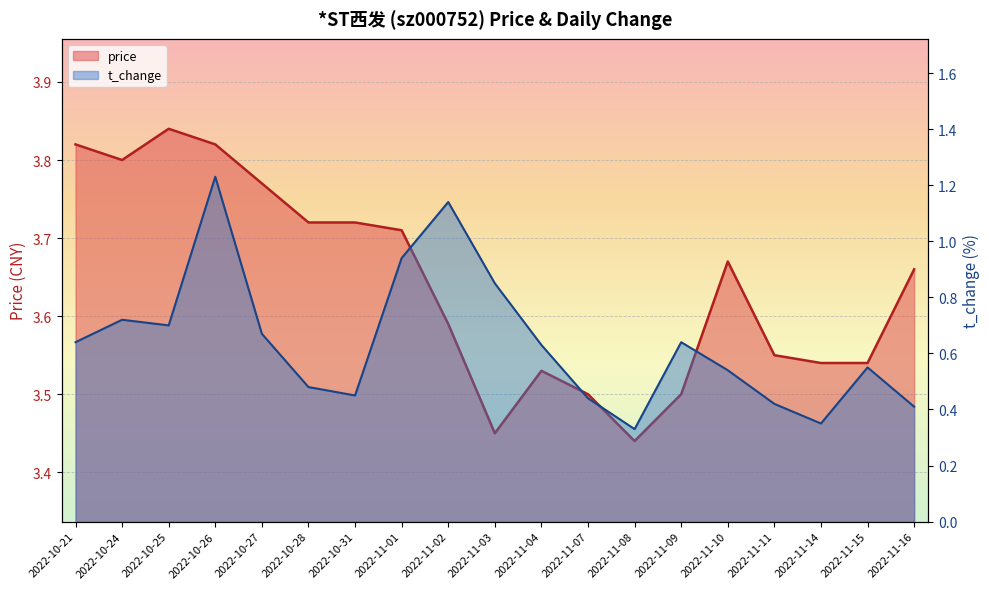

True or false: price and t_change intersect in this chart.

False